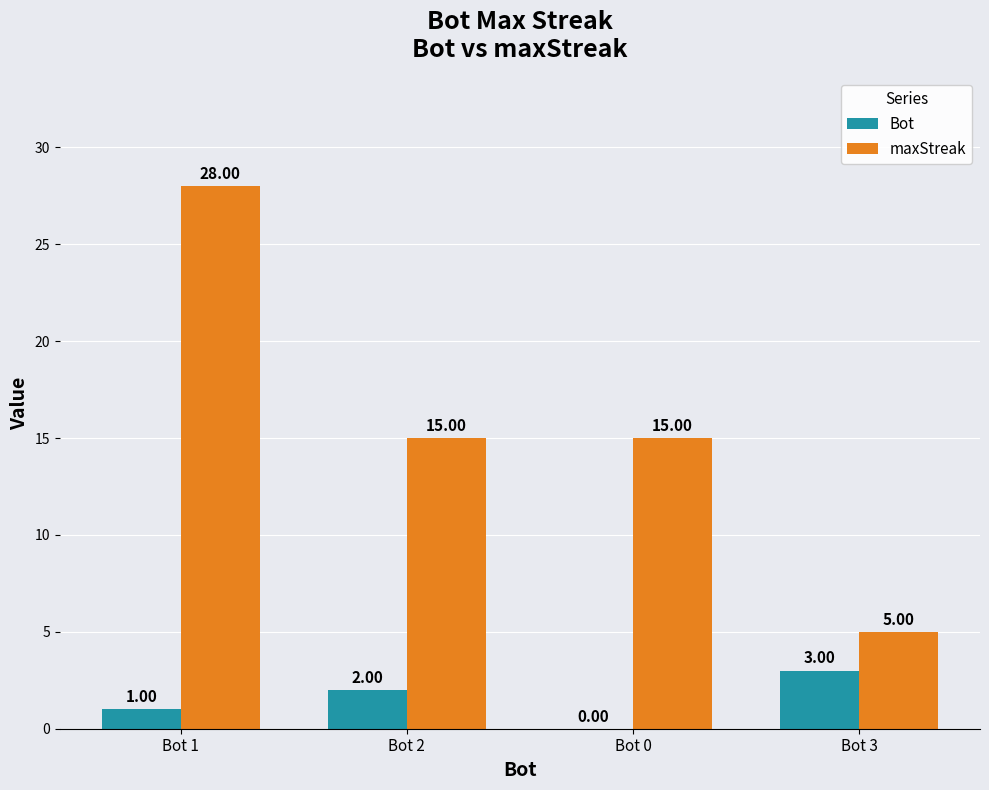

Reading left to right, list all the values displayed in this chart.

Bot: 1	2	0	3
maxStreak: 28	15	15	5